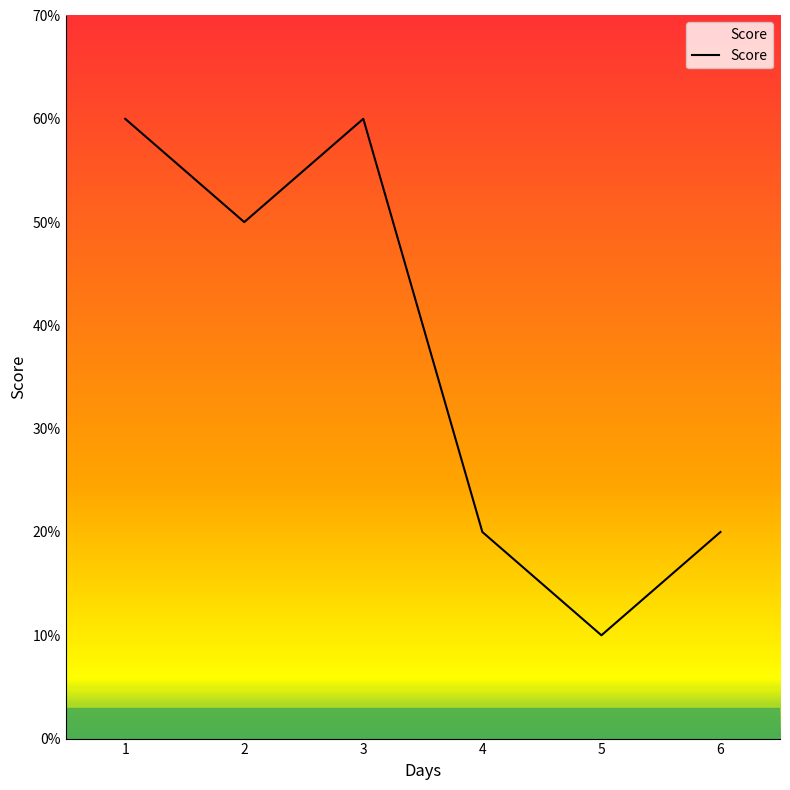

True or false: the data shows 17 at 5.

False